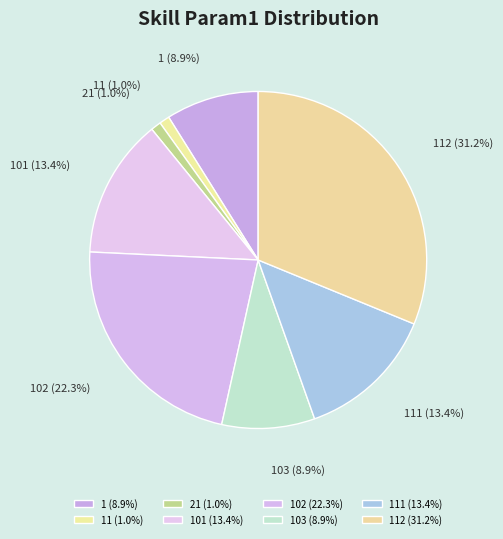

Between 102 (22.3%) and 103 (8.9%), which is larger?

102 (22.3%)